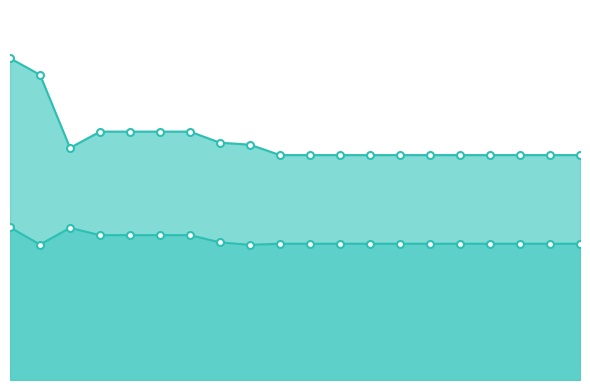

The value of Row1 at 10 is 254.1. True or false?

False